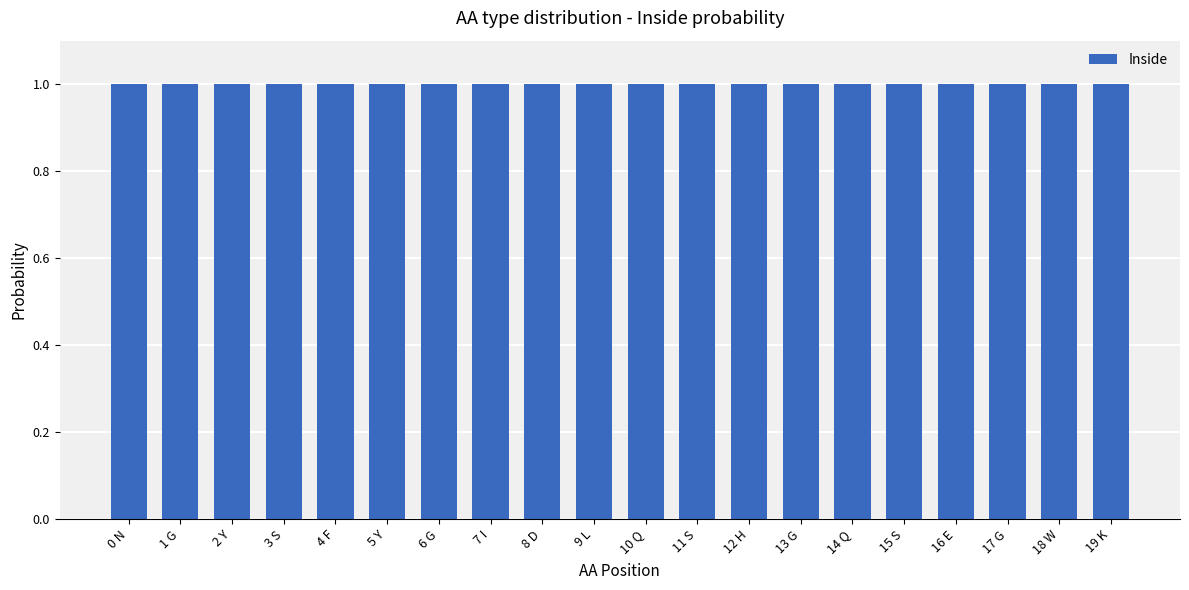

How many bars are there in total?

20